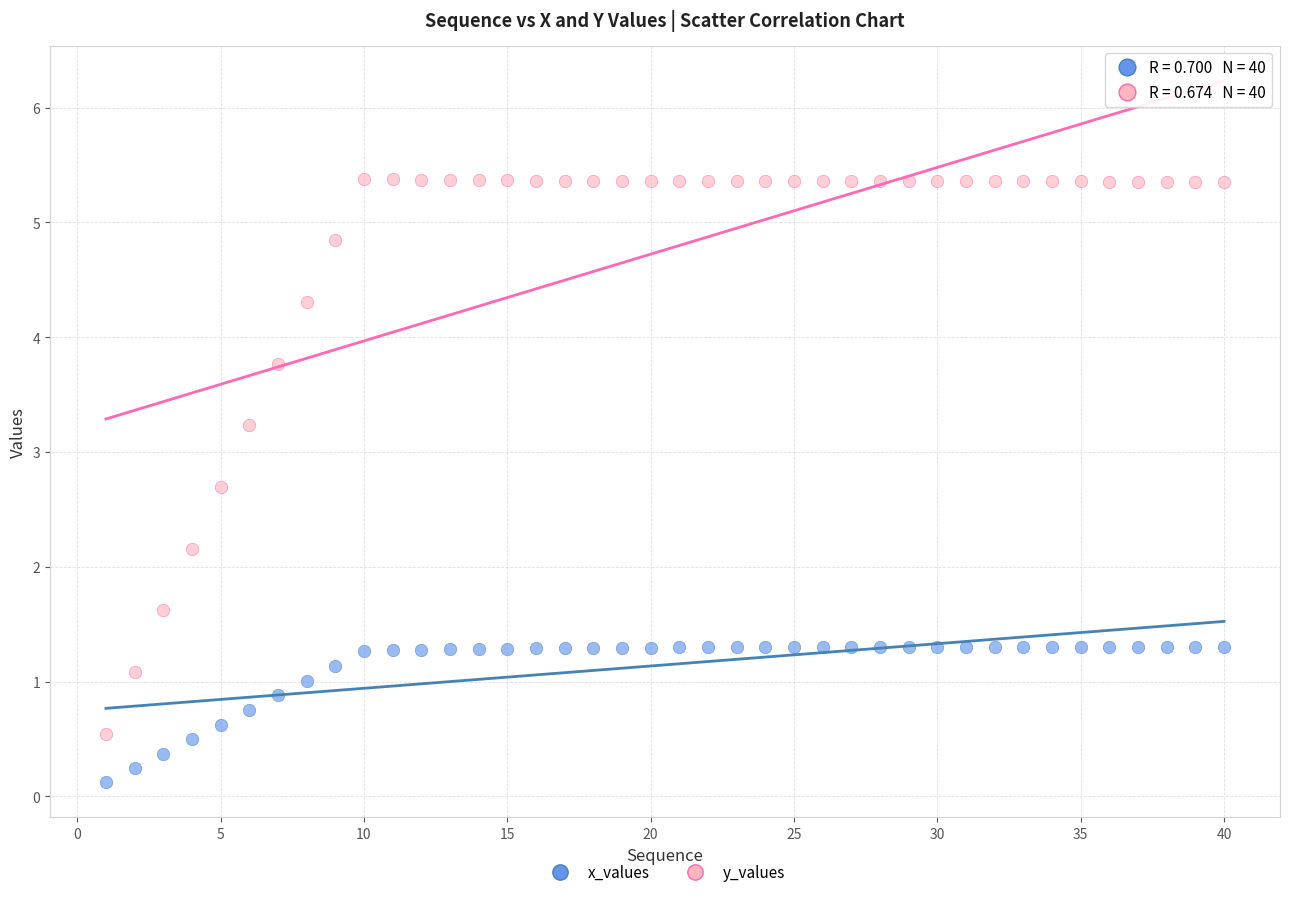

Which series reaches the maximum Y coordinate?

y_values